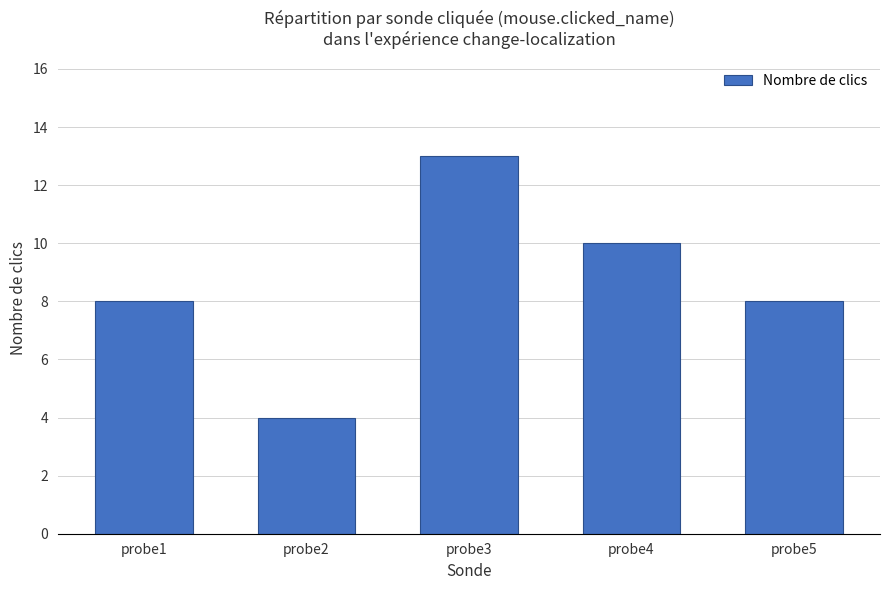

What is the change in value from probe1 to probe4?

+2